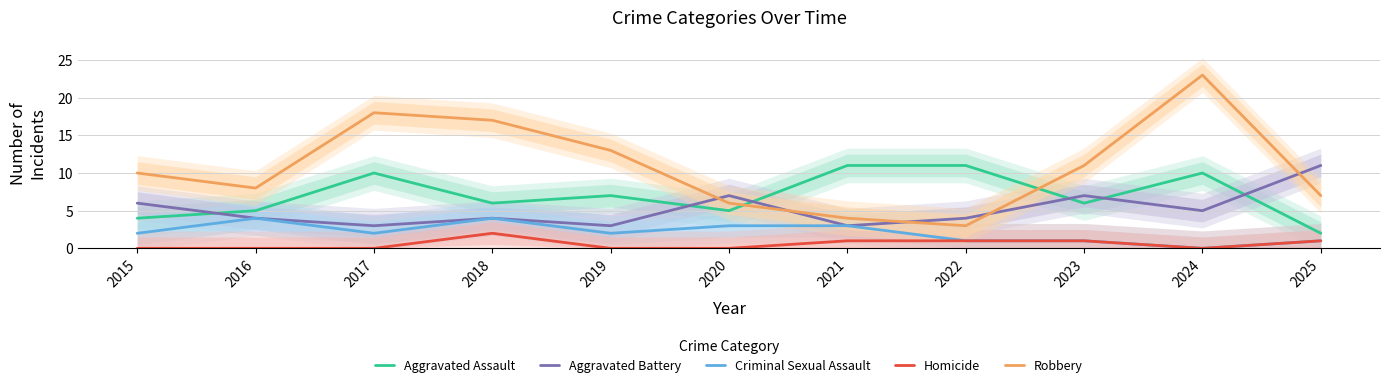

Which series has the largest total across all categories?

Robbery